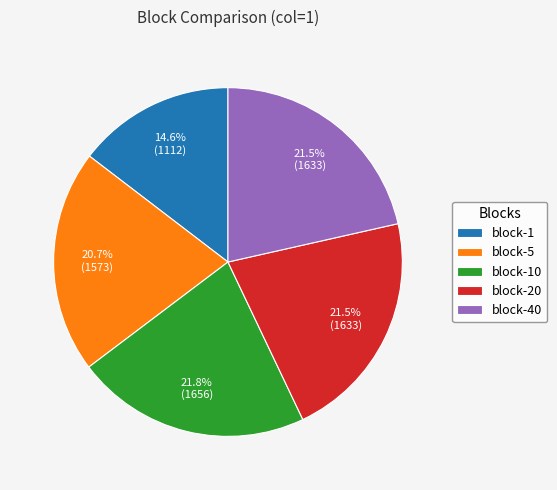

To the nearest percent, what is the difference between the block-1 and block-10 slice percentages?

7%